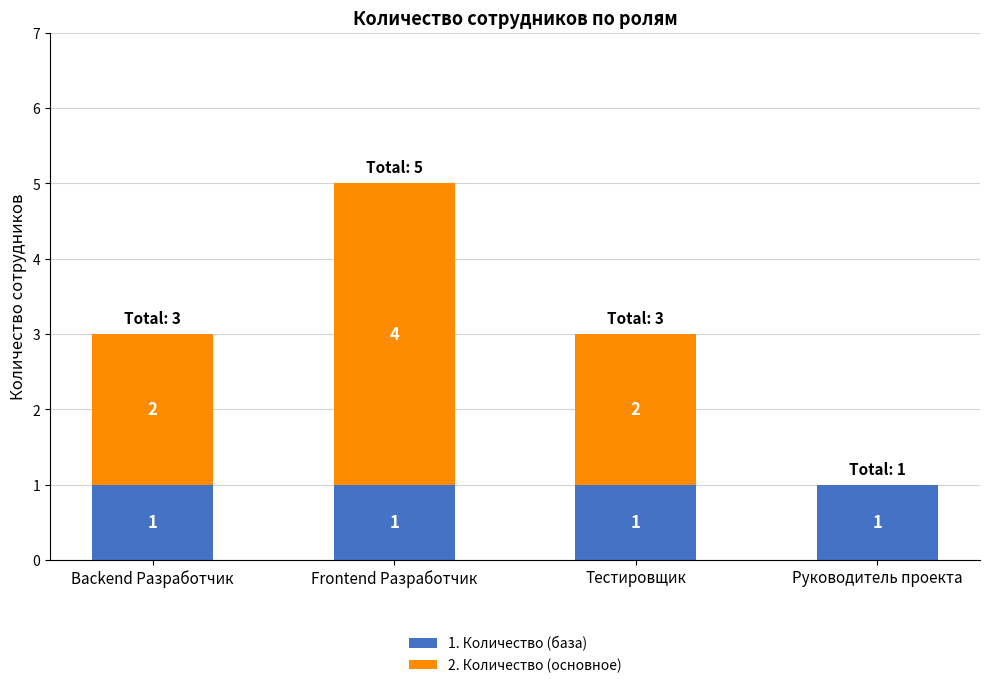

The 1. Количество (база) series shows 1 at Backend Разработчик. True or false?

True